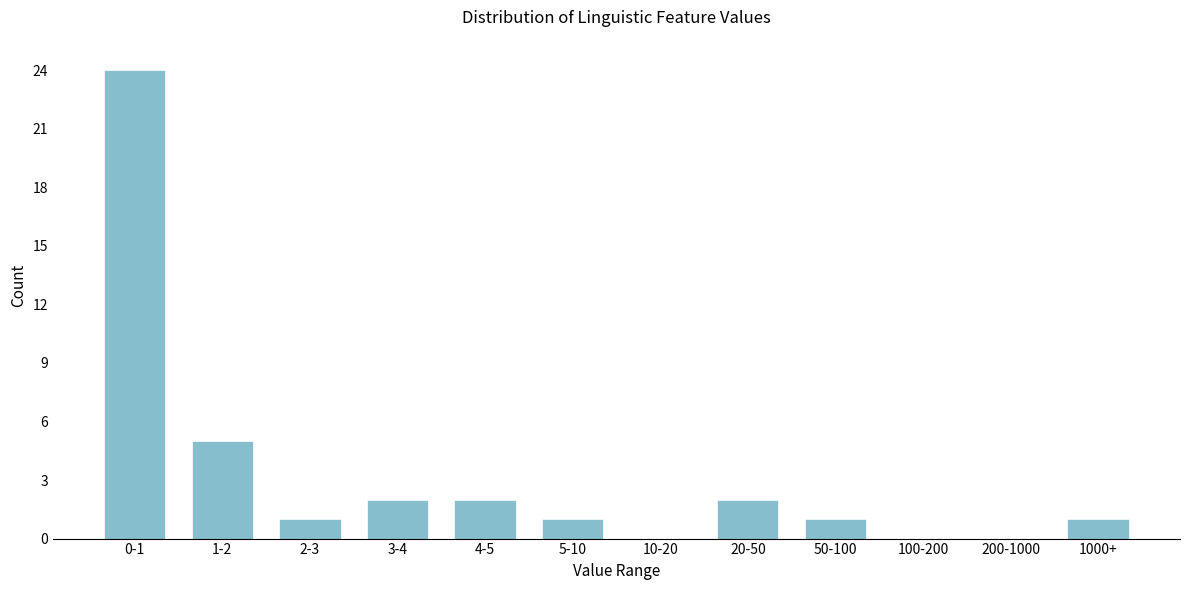

Reading right to left, transcribe all the data shown in this chart.

1000+=1	200-1000=0	100-200=0	50-100=1	20-50=2	10-20=0	5-10=1	4-5=2	3-4=2	2-3=1	1-2=5	0-1=24